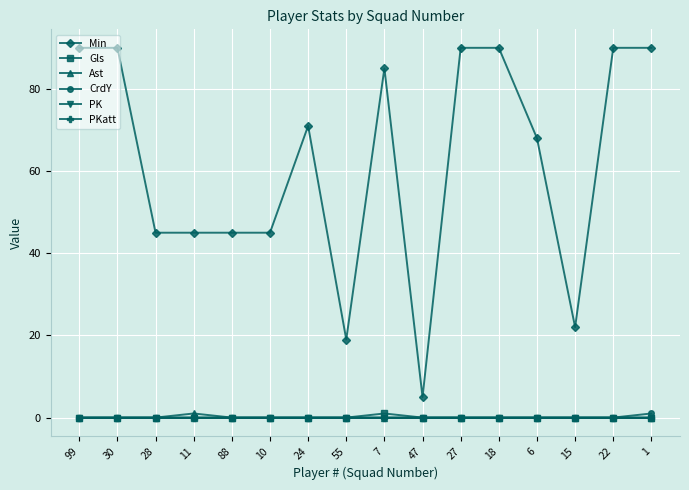

Which series changed the most between 6 and 1?

Min